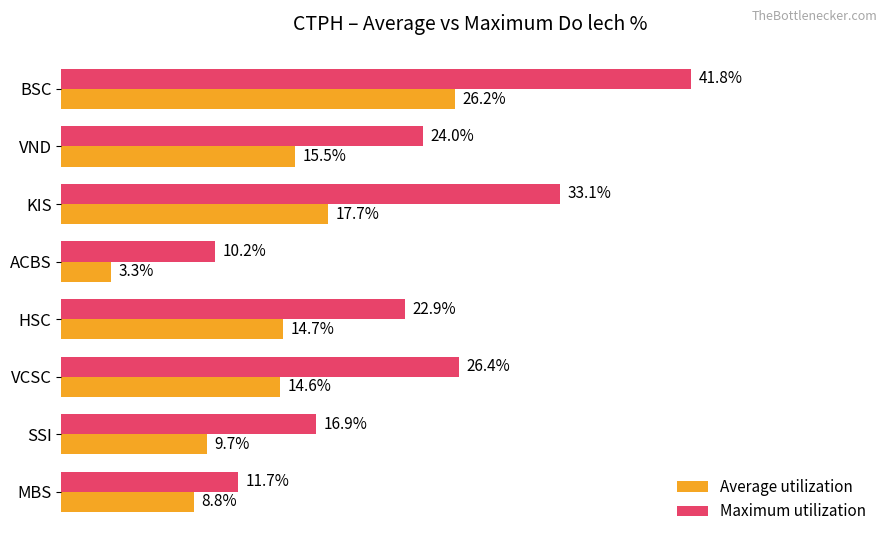

List the series in order of their overall mean, lowest first.

Average utilization, Maximum utilization